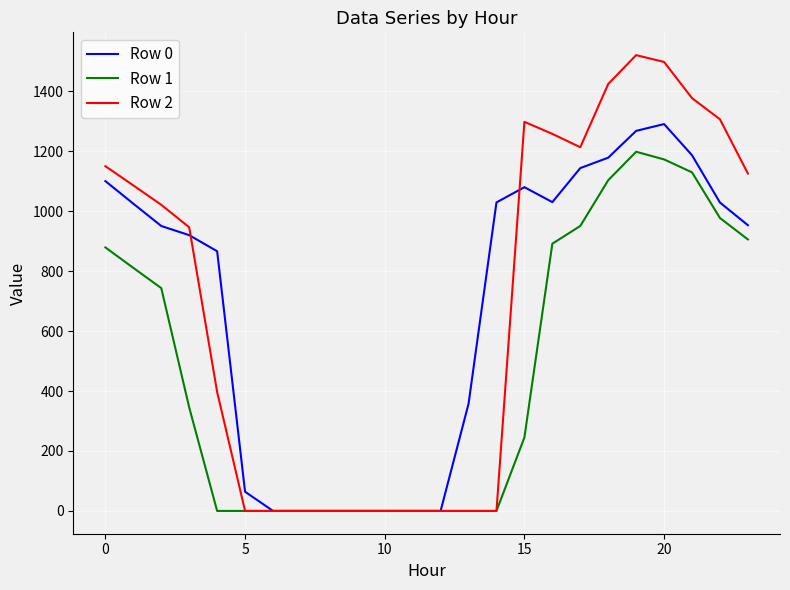

What is the maximum value shown in the chart?

1521.0